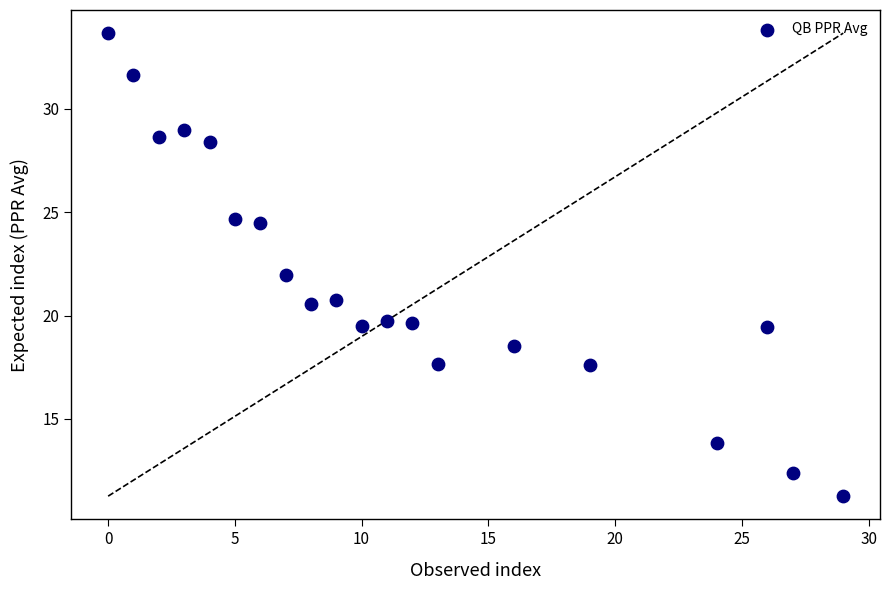

What is the range of X values (max minus min)?

29.0